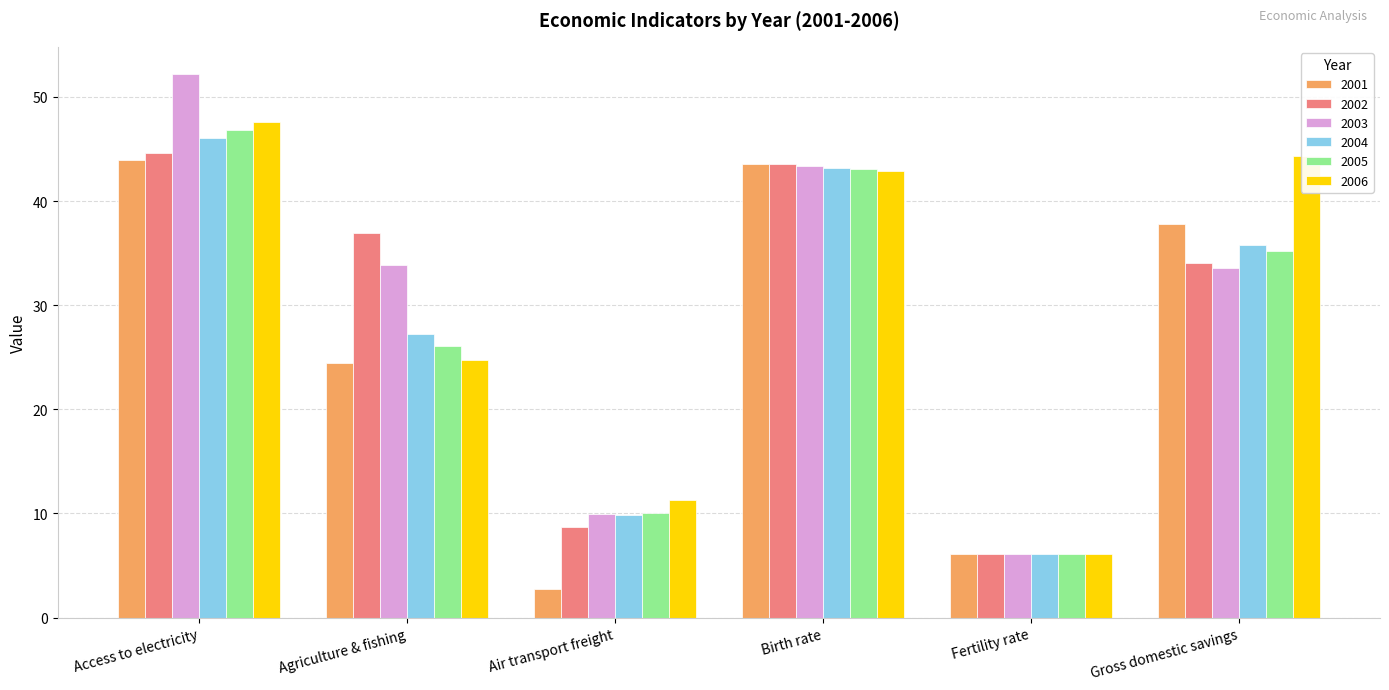

Are the bars grouped side by side (vs. stacked)?

Yes